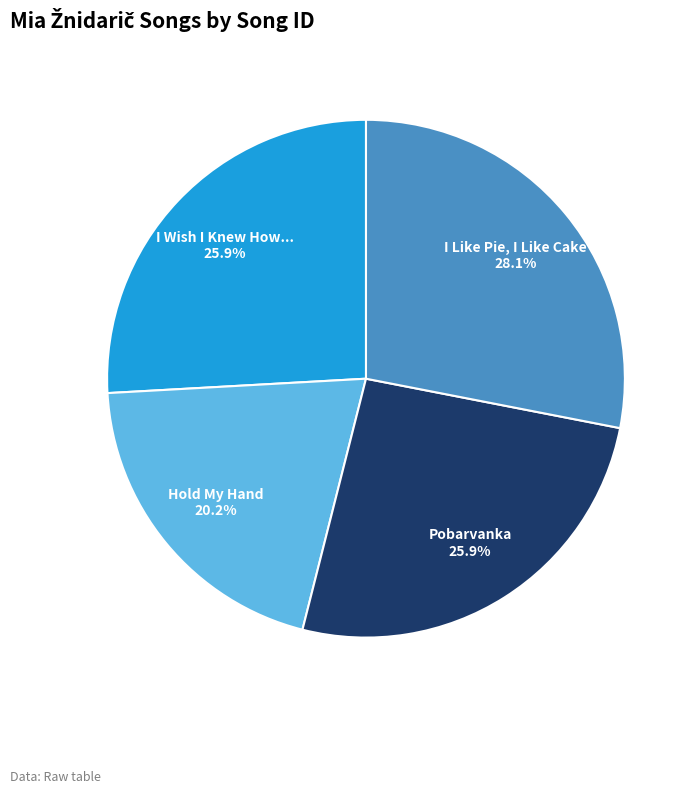

How many slices are in this pie chart?

4